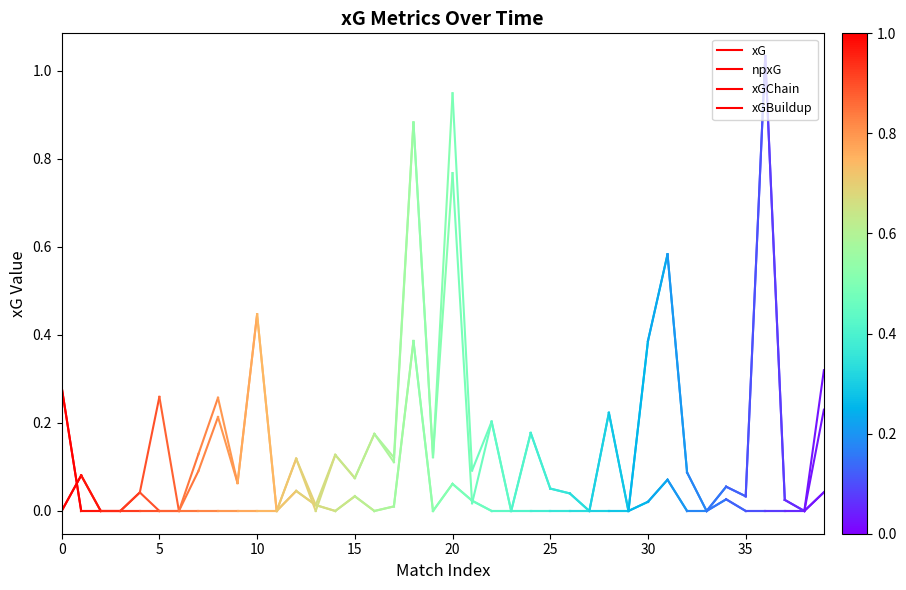

Which has a higher value, 0 or 5?

5